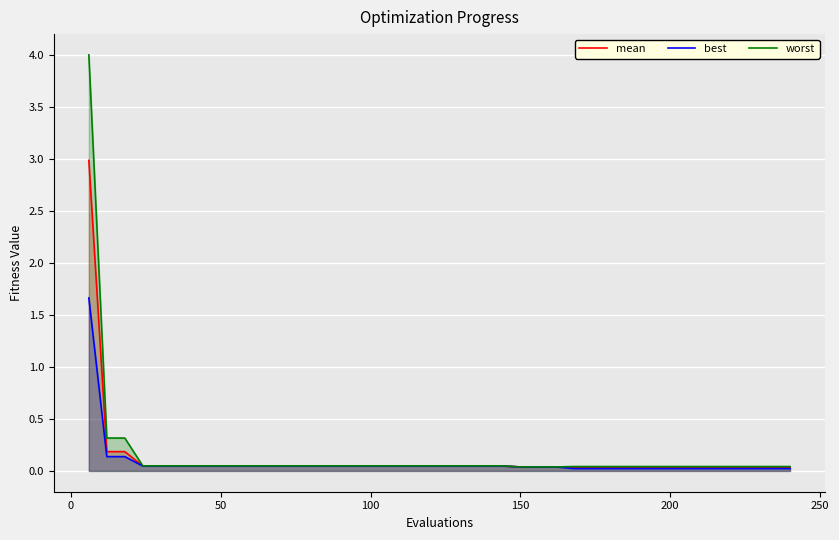

List the series in order of their peak value, highest first.

worst, mean, best